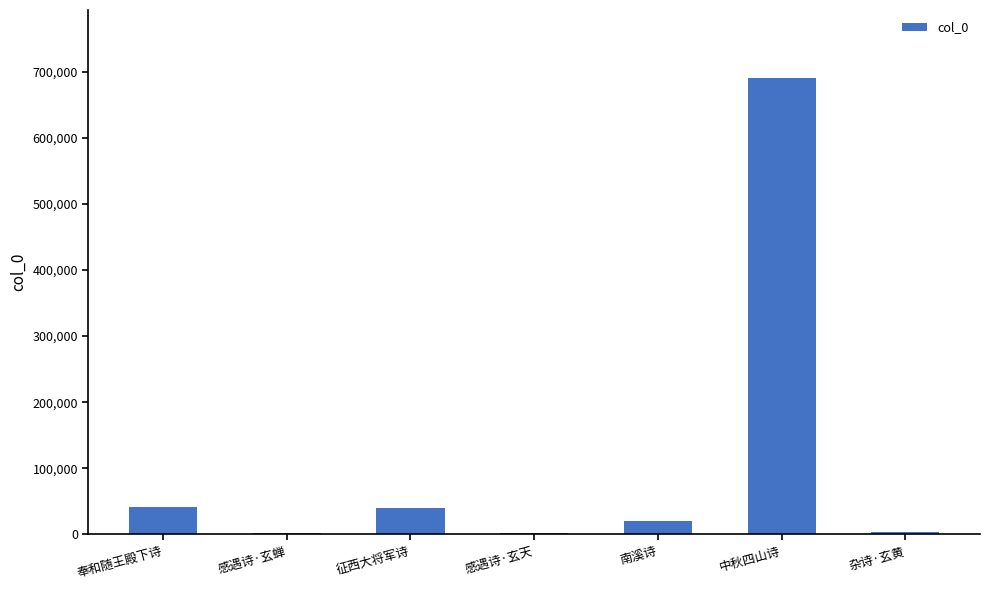

What value does the data have at 征西大将军诗?

39658